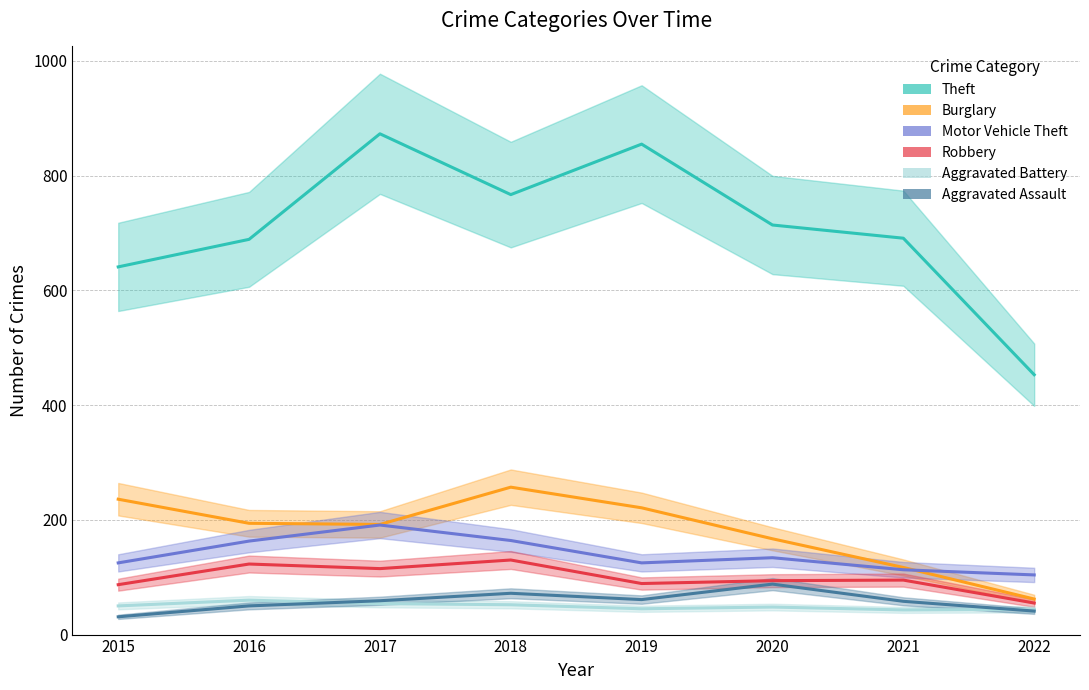

Reading left to right, list all the values displayed in this chart.

Theft: 2015=641	2016=689	2017=873	2018=767	2019=855	2020=714	2021=691	2022=453
Burglary: 2015=236	2016=194	2017=192	2018=257	2019=221	2020=167	2021=117	2022=62
Motor Vehicle Theft: 2015=125	2016=163	2017=191	2018=164	2019=125	2020=134	2021=113	2022=104
Robbery: 2015=87	2016=123	2017=115	2018=130	2019=89	2020=94	2021=95	2022=55
Aggravated Battery: 2015=50	2016=60	2017=54	2018=52	2019=45	2020=48	2021=43	2022=44
Aggravated Assault: 2015=31	2016=50	2017=59	2018=72	2019=61	2020=88	2021=58	2022=41